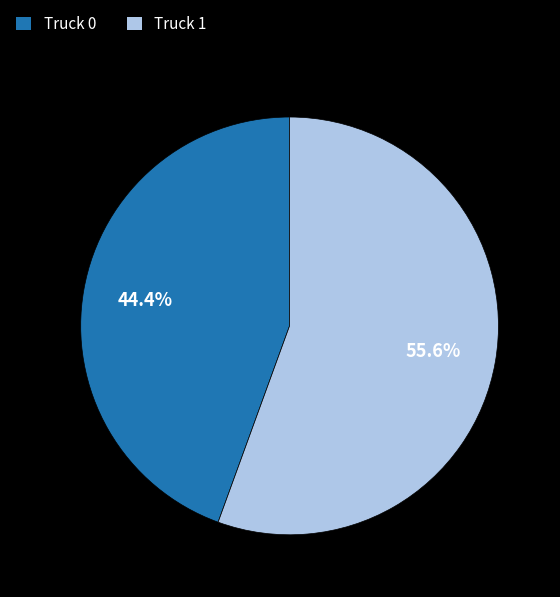

To the nearest percent, what is the average slice percentage?

50%